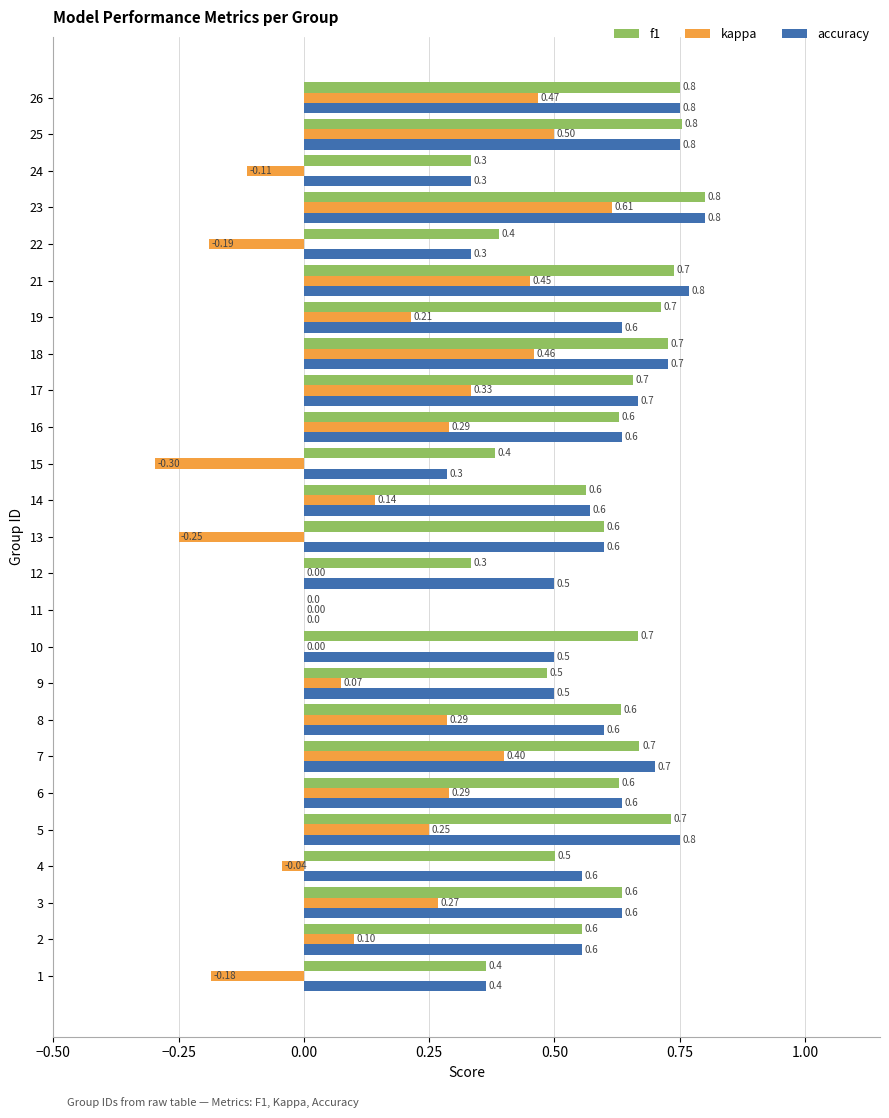

What is the sum of all kappa values?

4.1